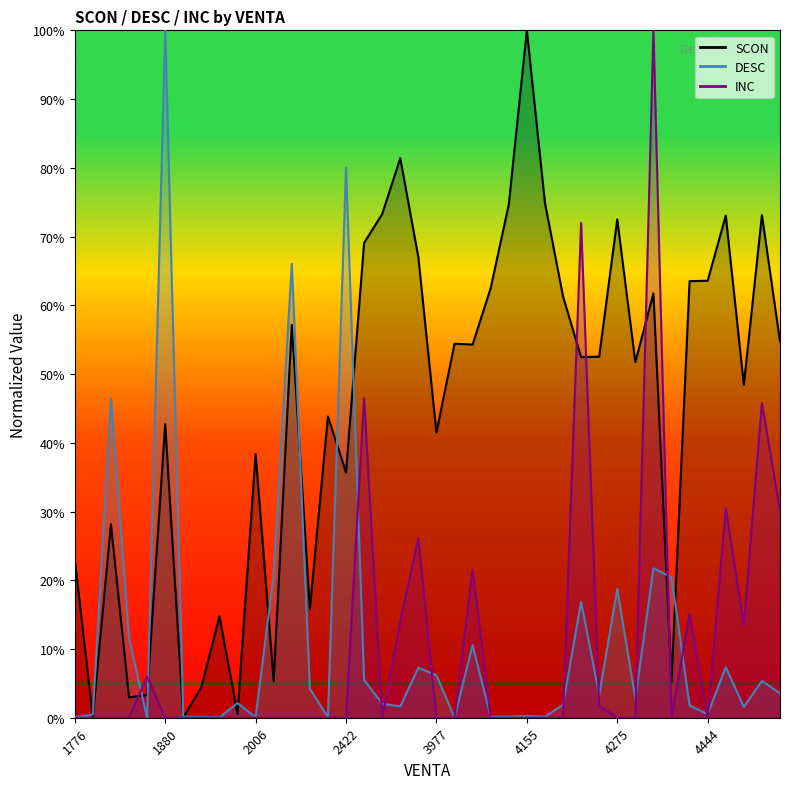

What is the sum of all INC values?

4.2